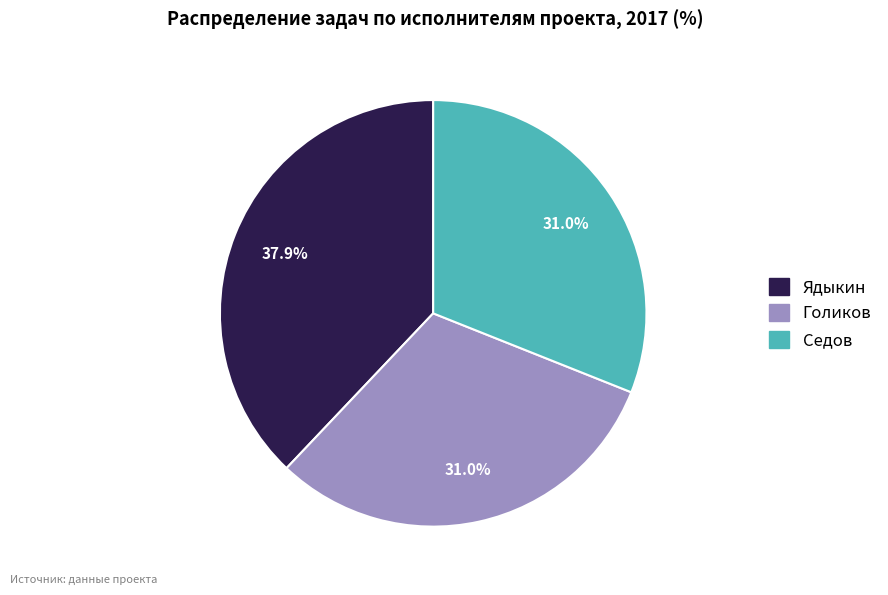

Approximately how many times larger is the value at Голиков compared to Ядыкин?

0.8